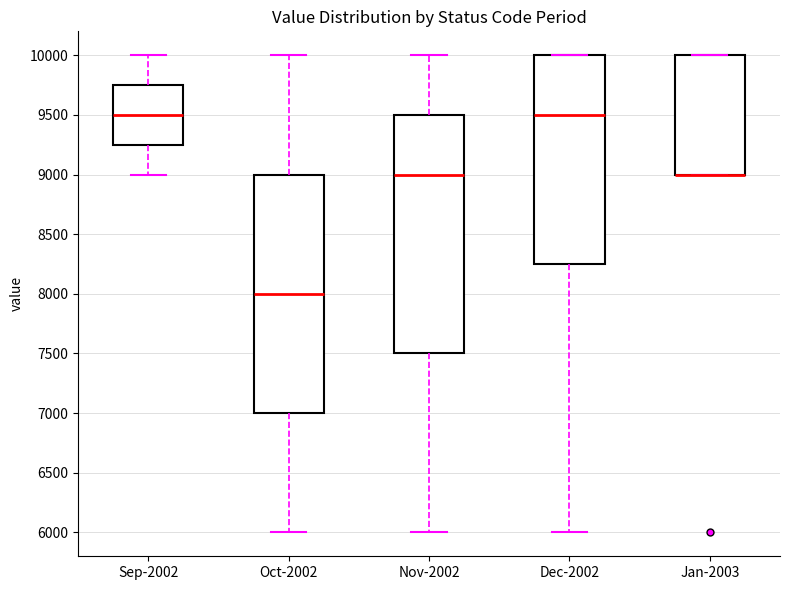

Reading left to right, transcribe this box plot: for each box, give where its median line is, the range the box spans, and where its two whiskers end, as read against the y-axis. The values are not printed on the chart, so give them approximately, as read against the axis.

Sep-2002: median 9500, box 9250 to 9750, whiskers 9000 to 10000
Oct-2002: median 8000, box 7000 to 9000, whiskers 6000 to 10000
Nov-2002: median 9000, box 7500 to 9500, whiskers 6000 to 10000
Dec-2002: median 9500, box 8250 to 10000, whiskers 6000 to 10000
Jan-2003: median 9000 (drawn on the box's lower edge), box 9000 to 10000, whiskers 9000 to 10000